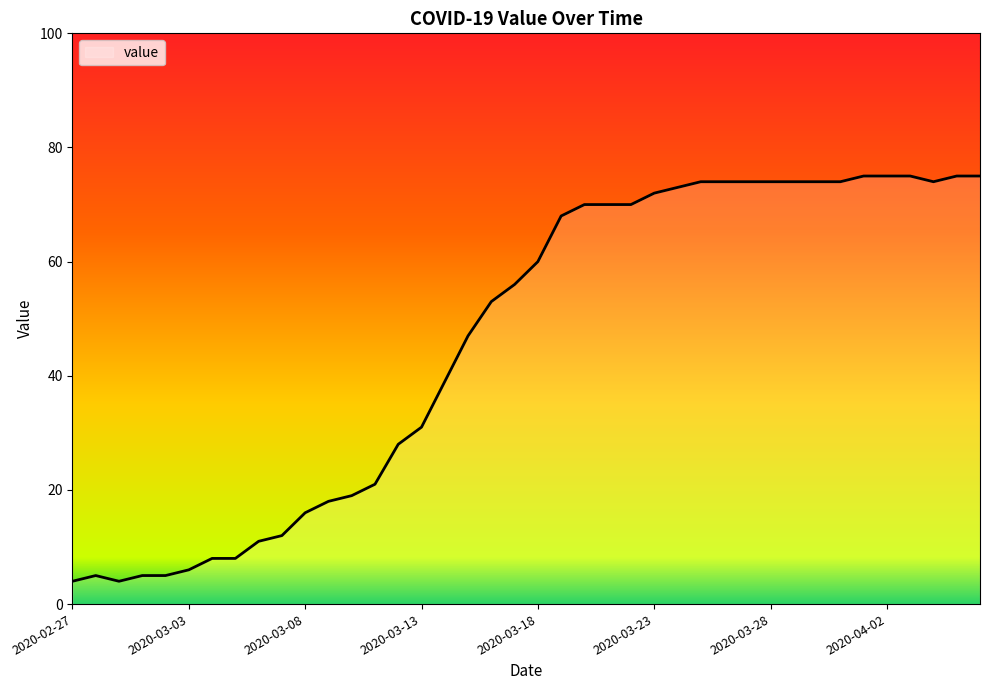

What is the maximum value shown in the chart?

75